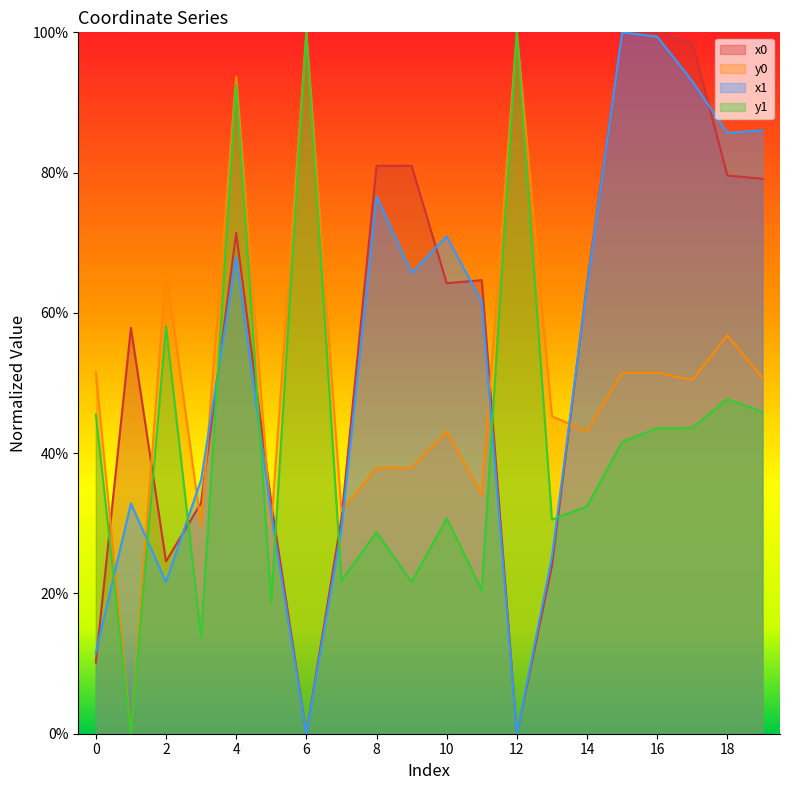

What is the total value across all series at 11?

1.8